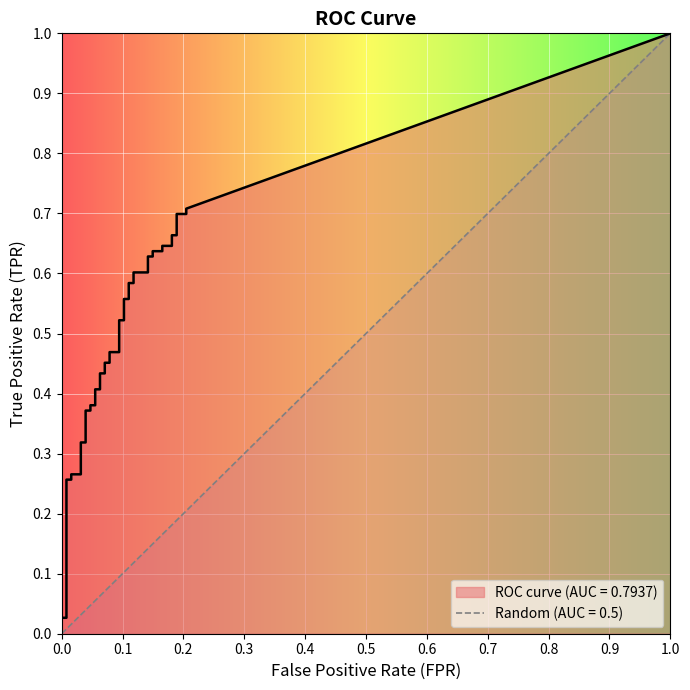

True or false: fpr has more than 0 interior local peaks.

False